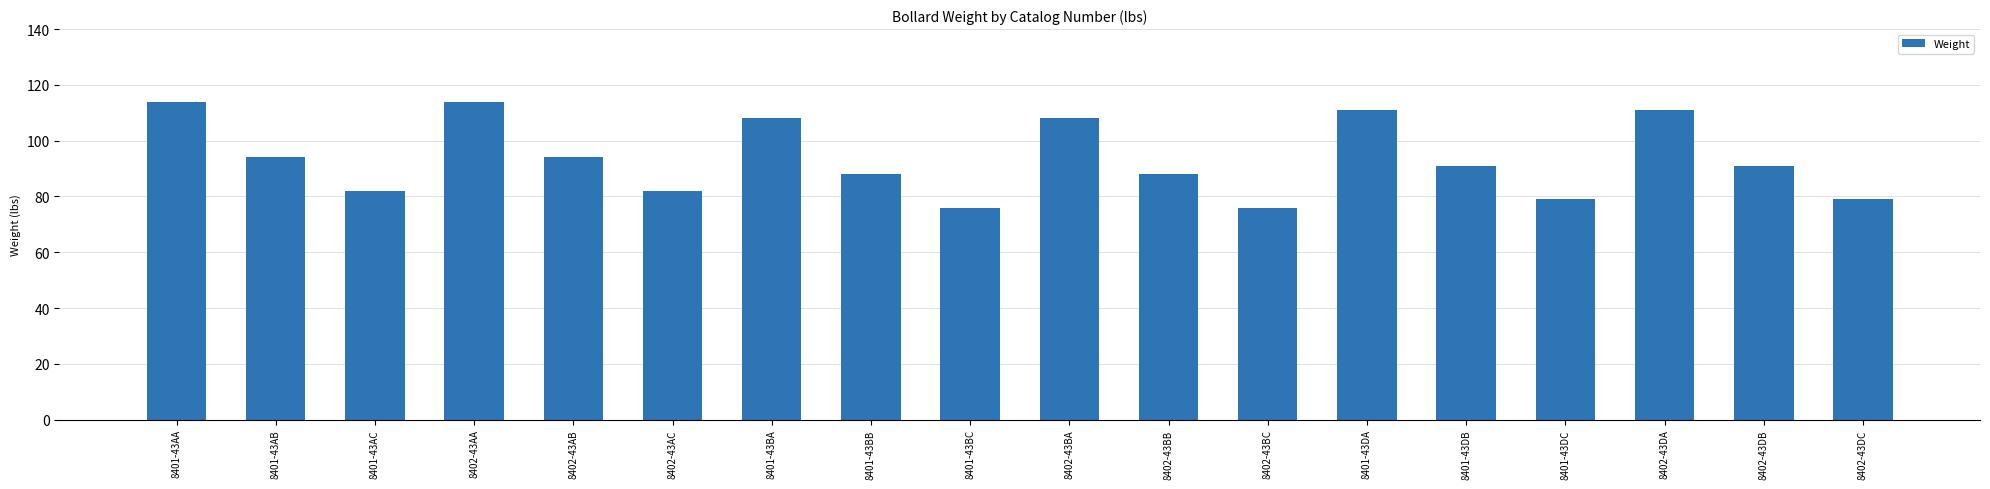

What is the label of the 5th bar from the right?

8401-43DB